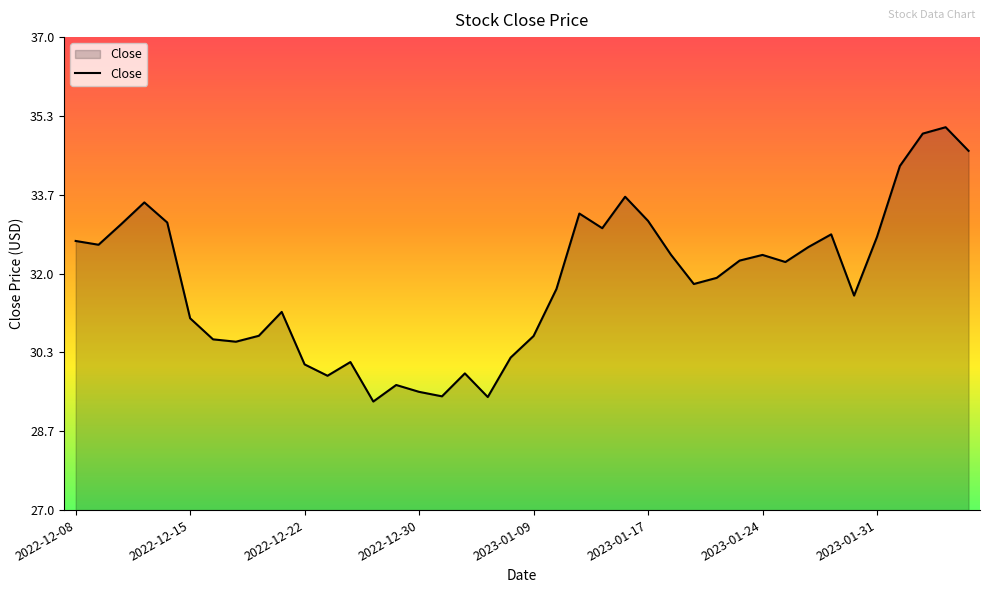

What is the minimum value shown in the chart?

29.3